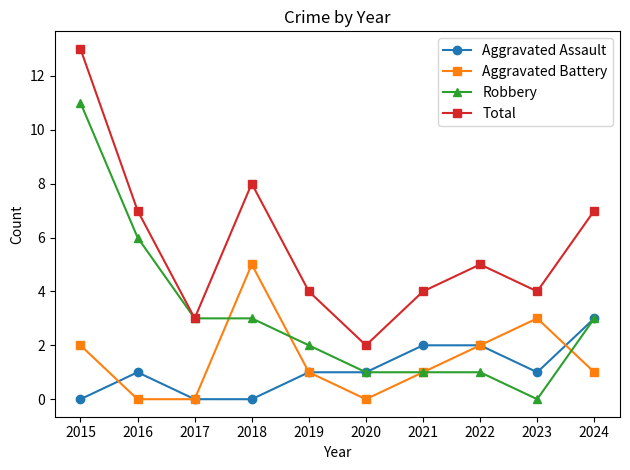

True or false: Aggravated Battery and Total cross at least once.

False